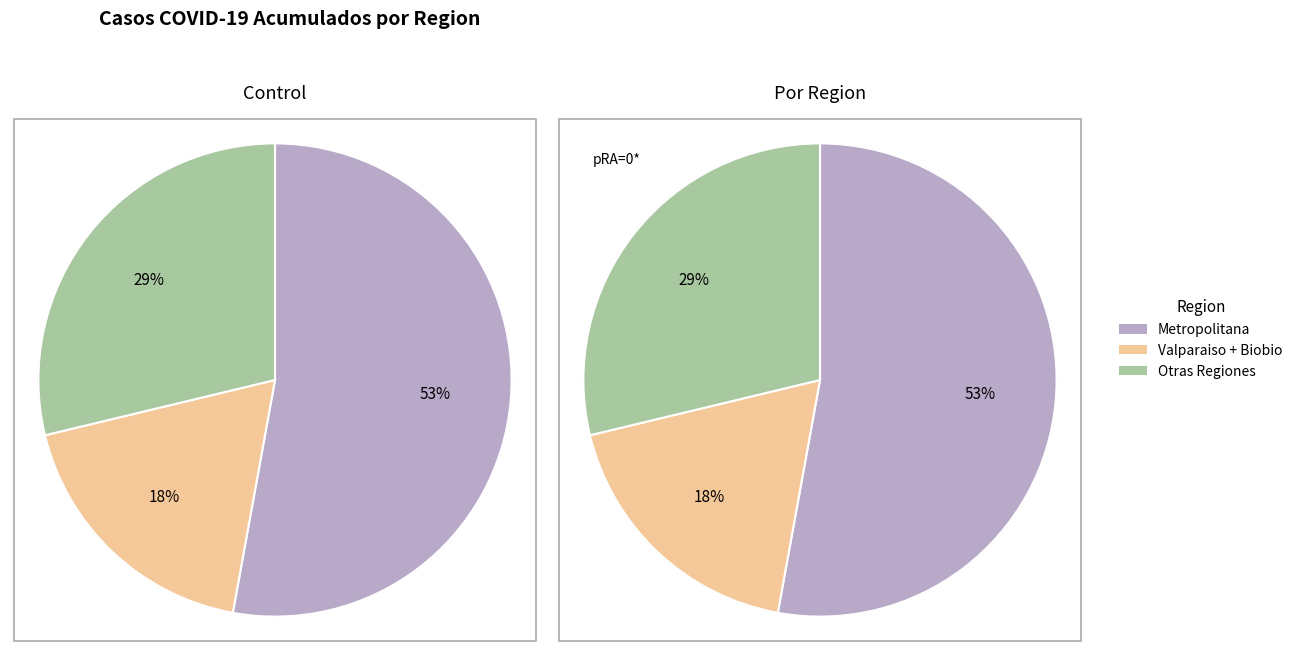

Is it true that casos_nuevos_sin_notificar is 15% of the pie?

False